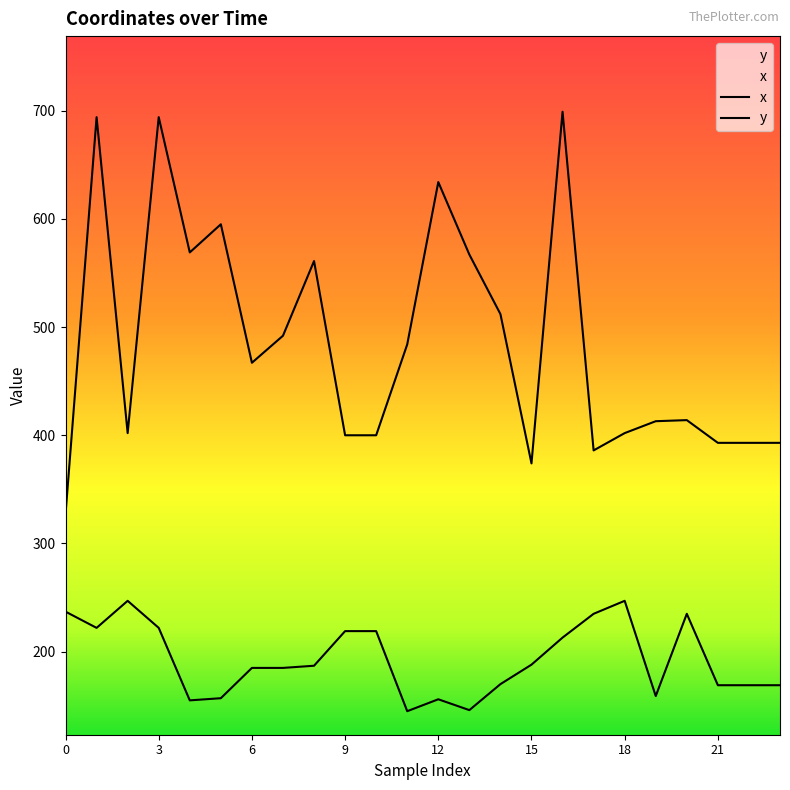

Reading left to right, extract all data points from this chart.

x: 0=327	1=694	2=402	3=694	4=569	5=595	6=467	7=492	8=561	9=400	10=400	11=484	12=634	13=567	14=512	15=374	16=699	17=386	18=402	19=413	20=414	21=393	22=393	23=393
y: 0=237	1=222	2=247	3=222	4=155	5=157	6=185	7=185	8=187	9=219	10=219	11=145	12=156	13=146	14=170	15=188	16=213	17=235	18=247	19=159	20=235	21=169	22=169	23=169